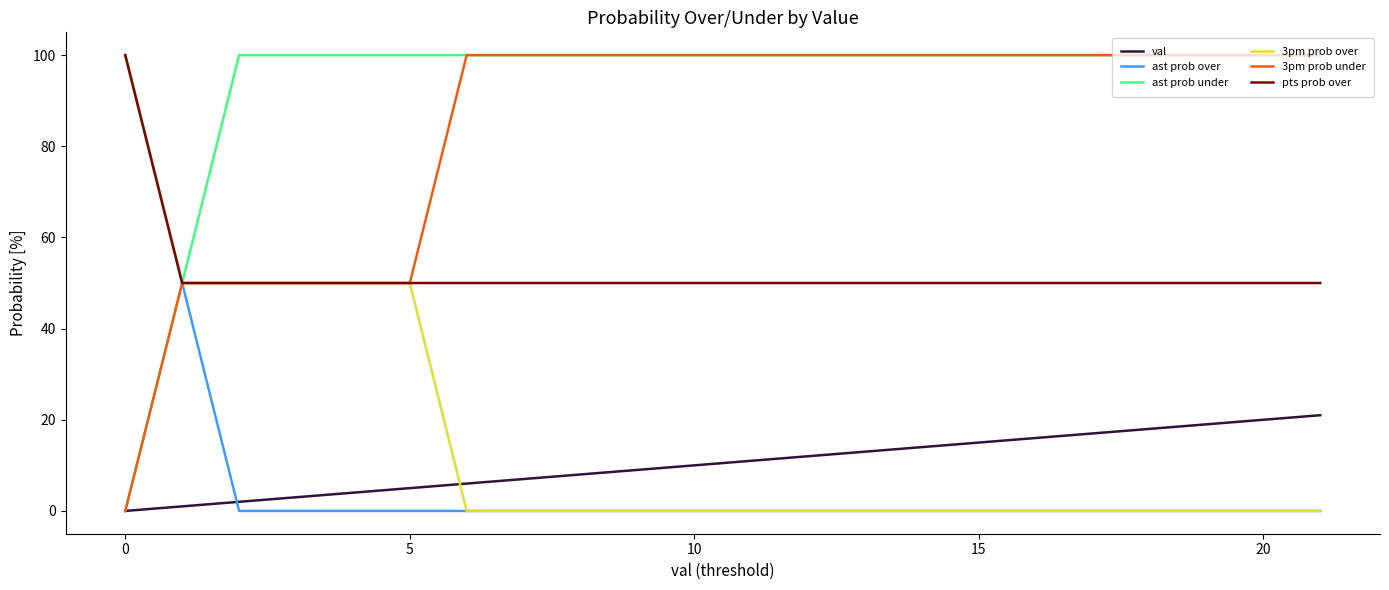

Which series has the largest total across all categories?

ast prob under